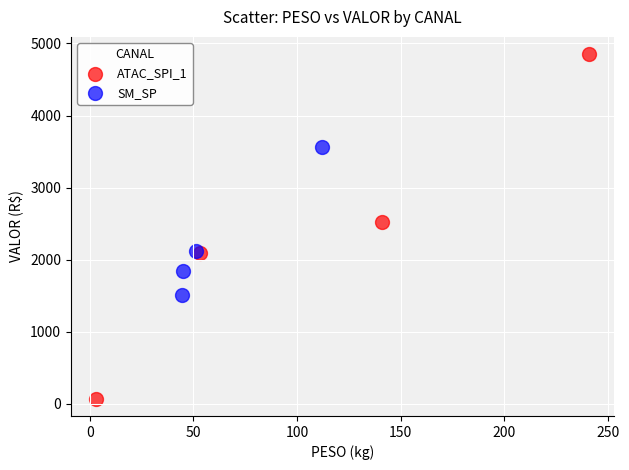

Which series reaches the minimum Y coordinate?

ATAC_SPI_1